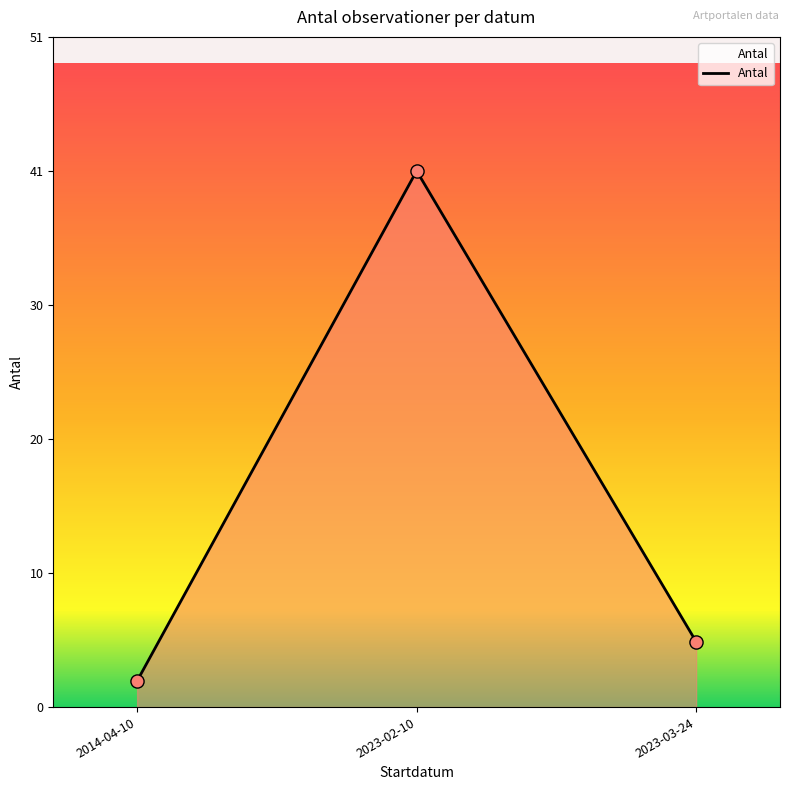

Which has a higher value, 2023-02-10 or 2014-04-10?

2023-02-10